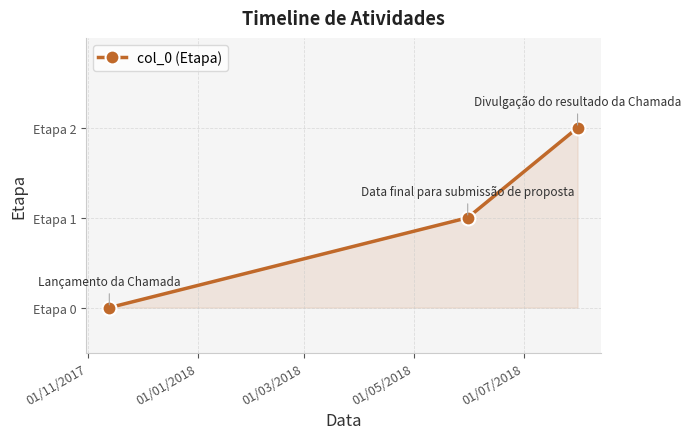

Is this an area chart (filled region under the line)?

Yes